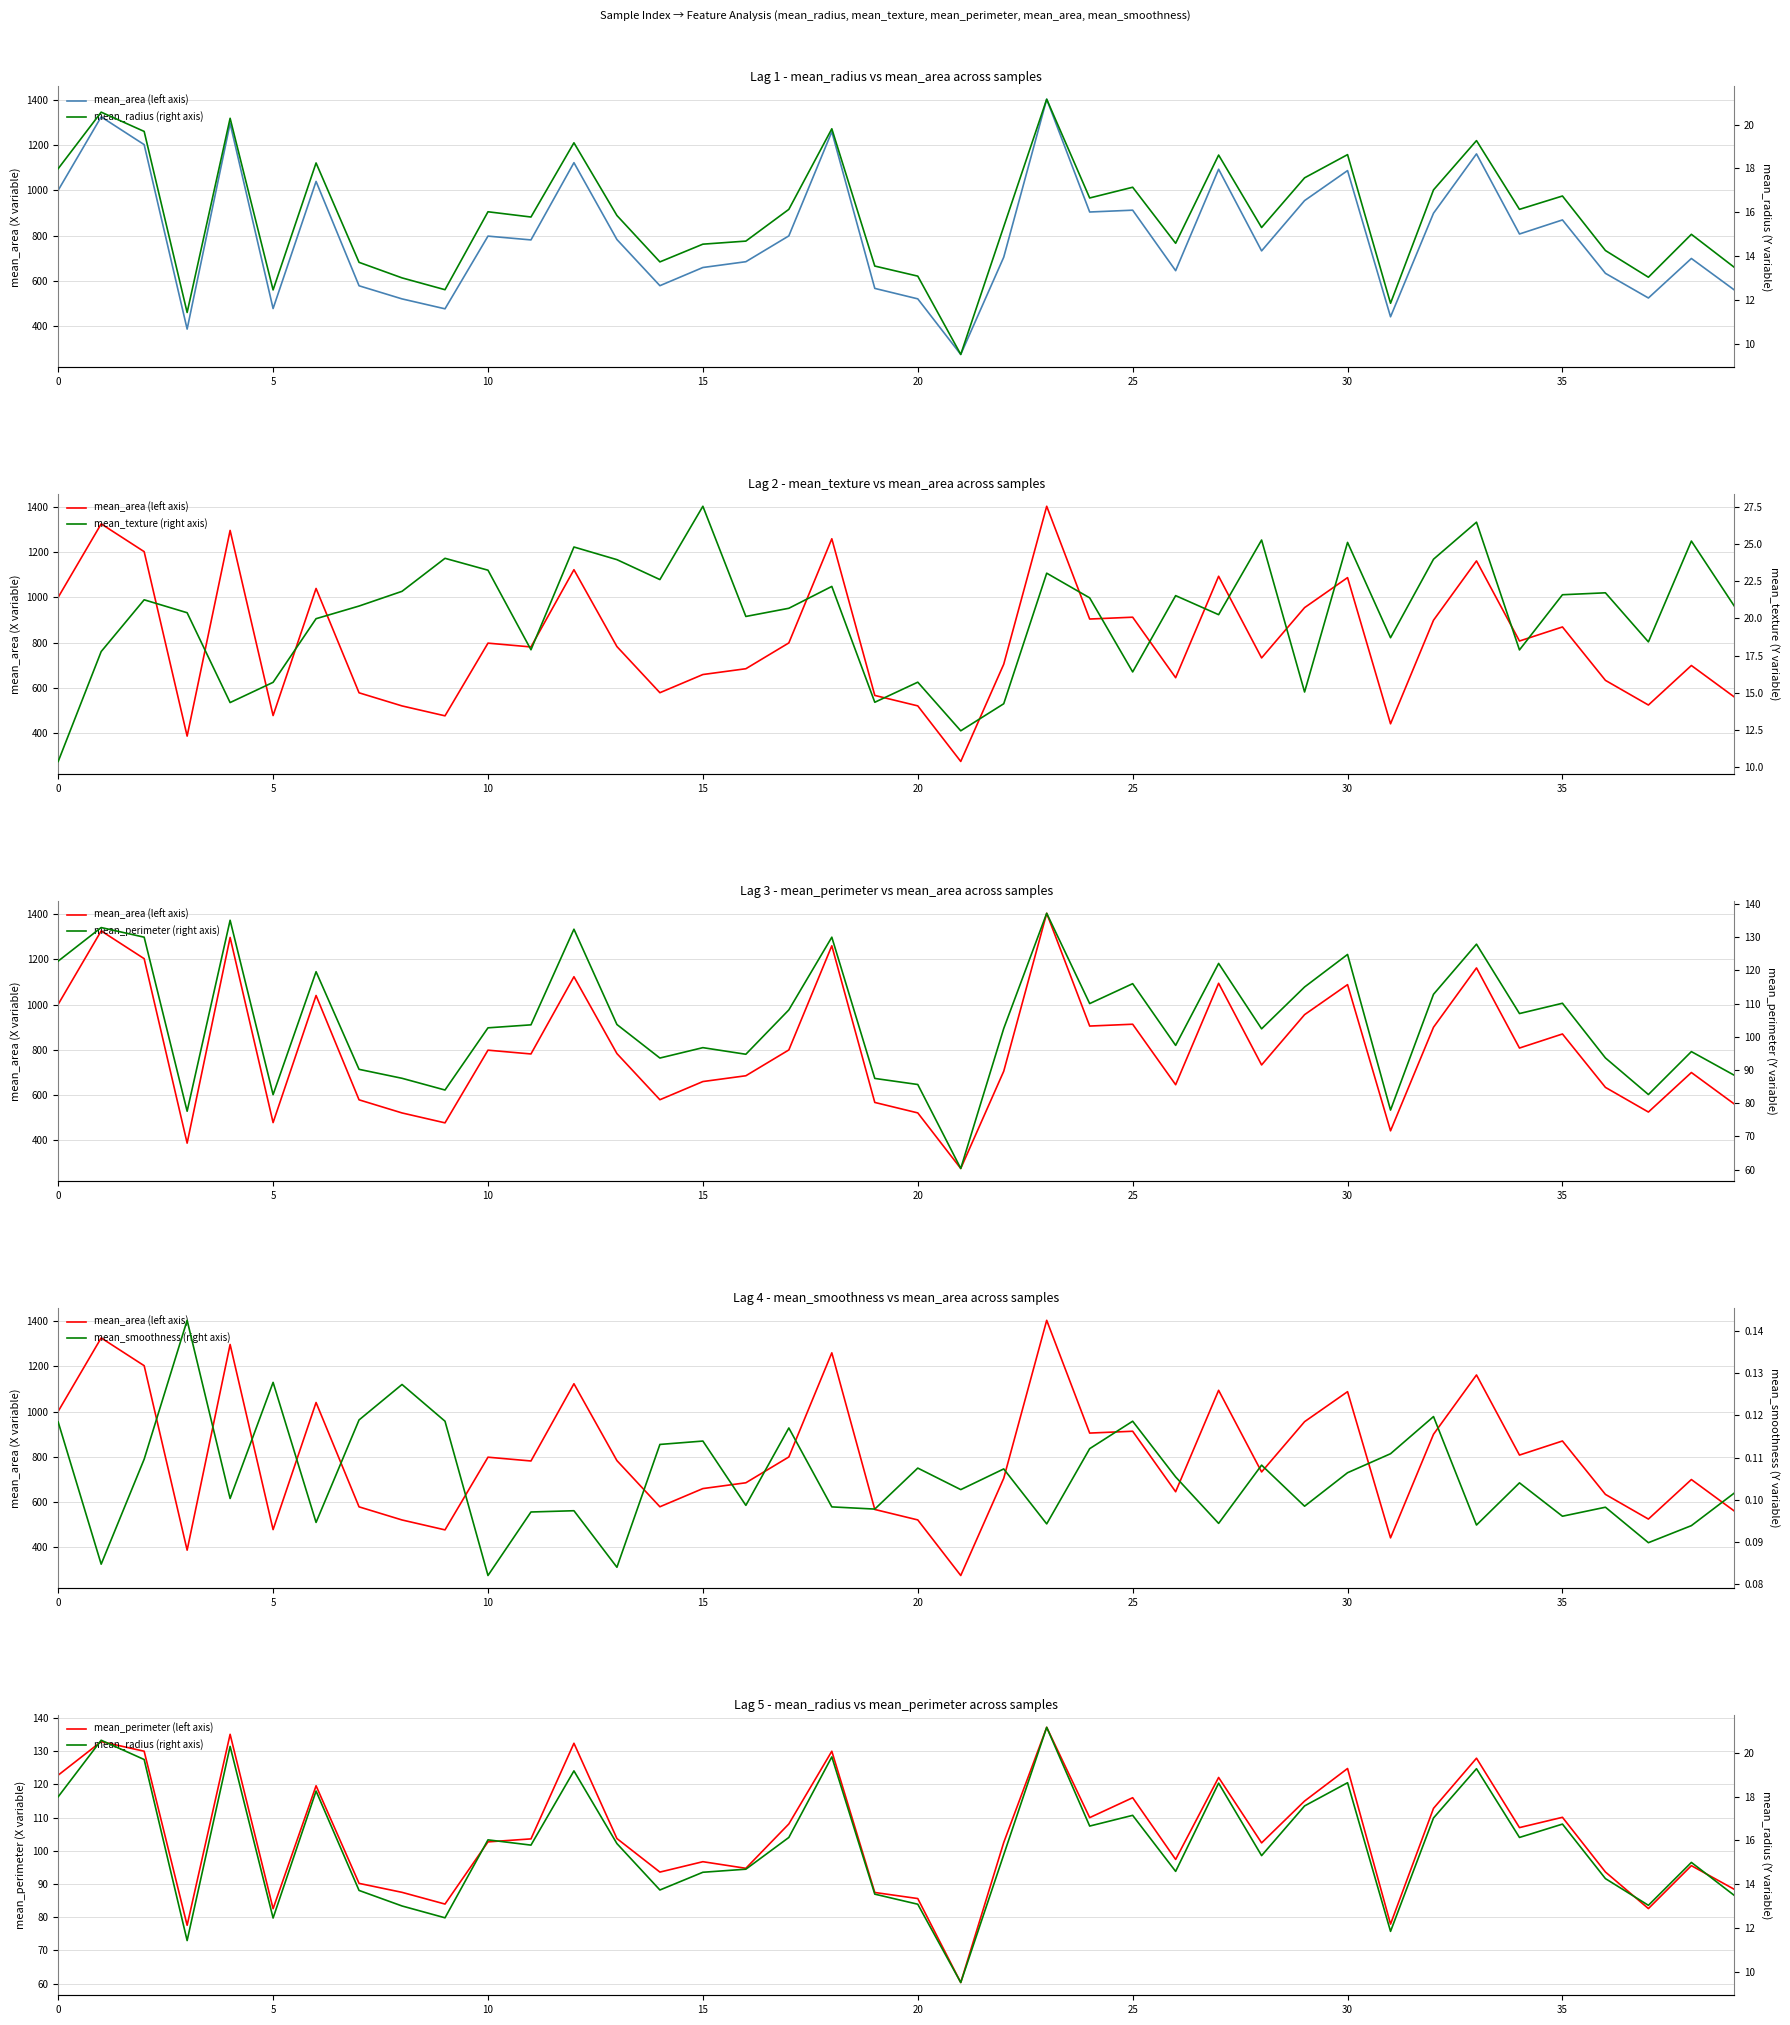

Is this an area chart (filled region under the line)?

No